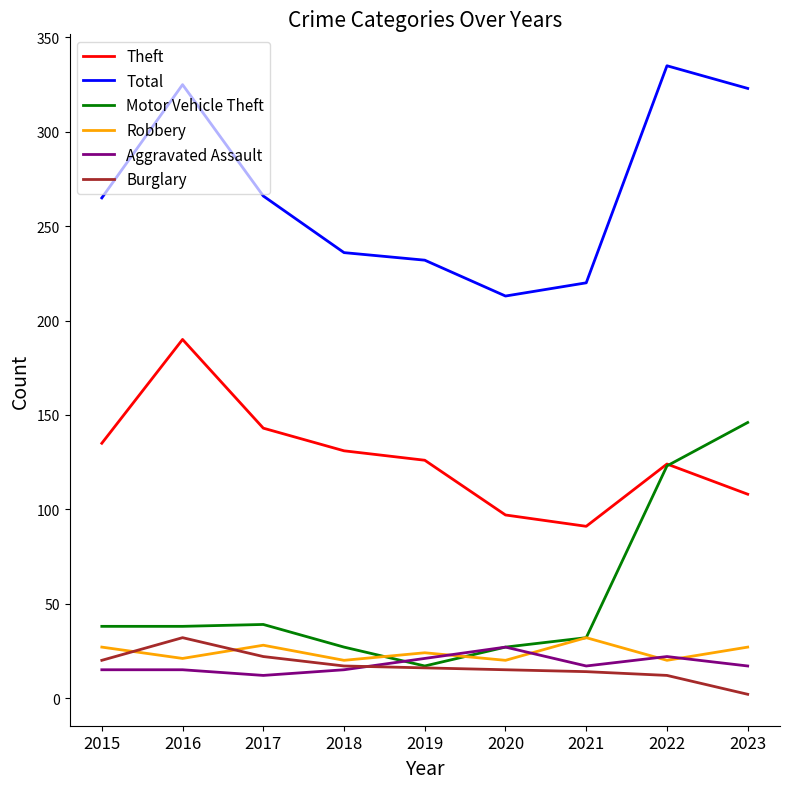

Is it true that Robbery equals 16 at 2021?

False